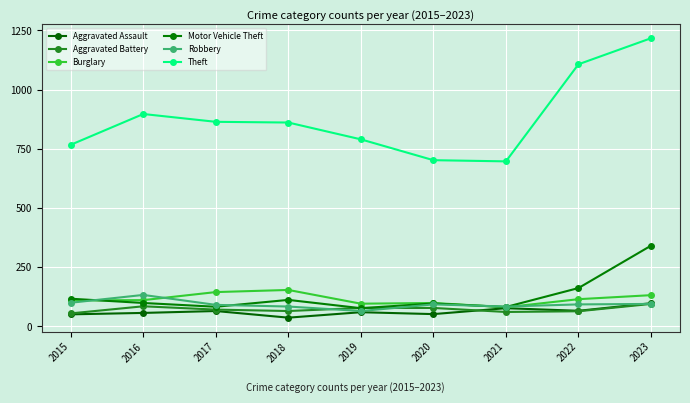

After their last crossing, which series has the higher values: Burglary or Robbery?

Burglary